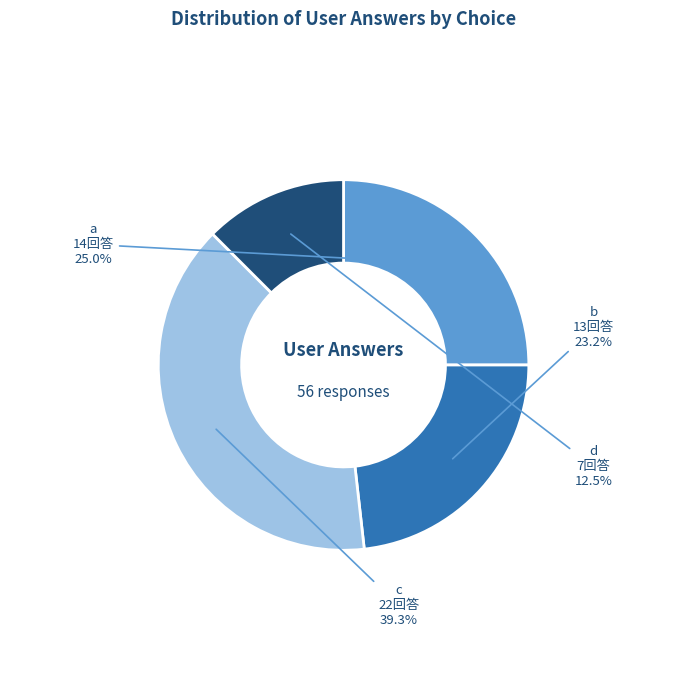

Is it true that b is 23% of the pie?

True